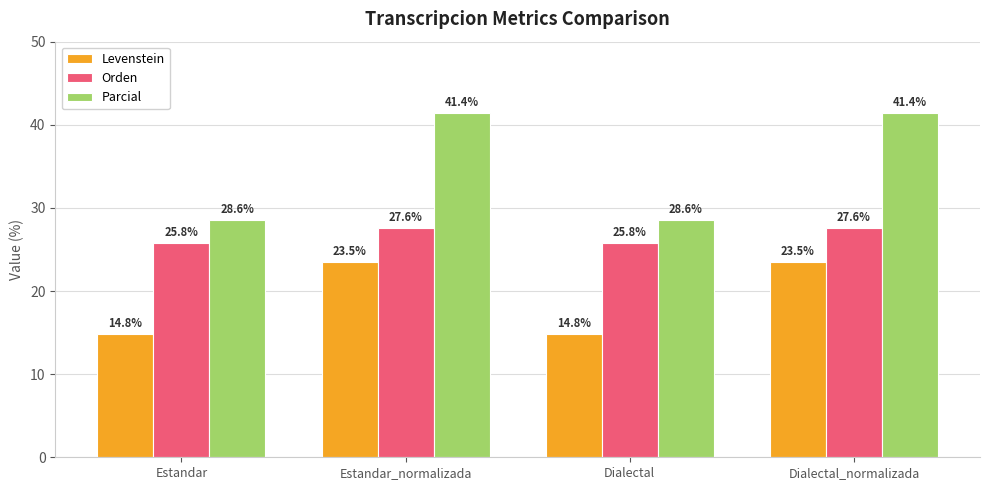

Which series has the largest range (max minus min)?

Parcial